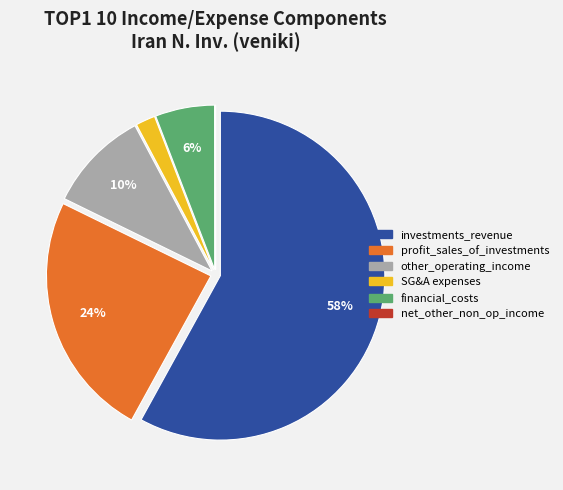

Which slice represents more than half of the pie?

investments_revenue